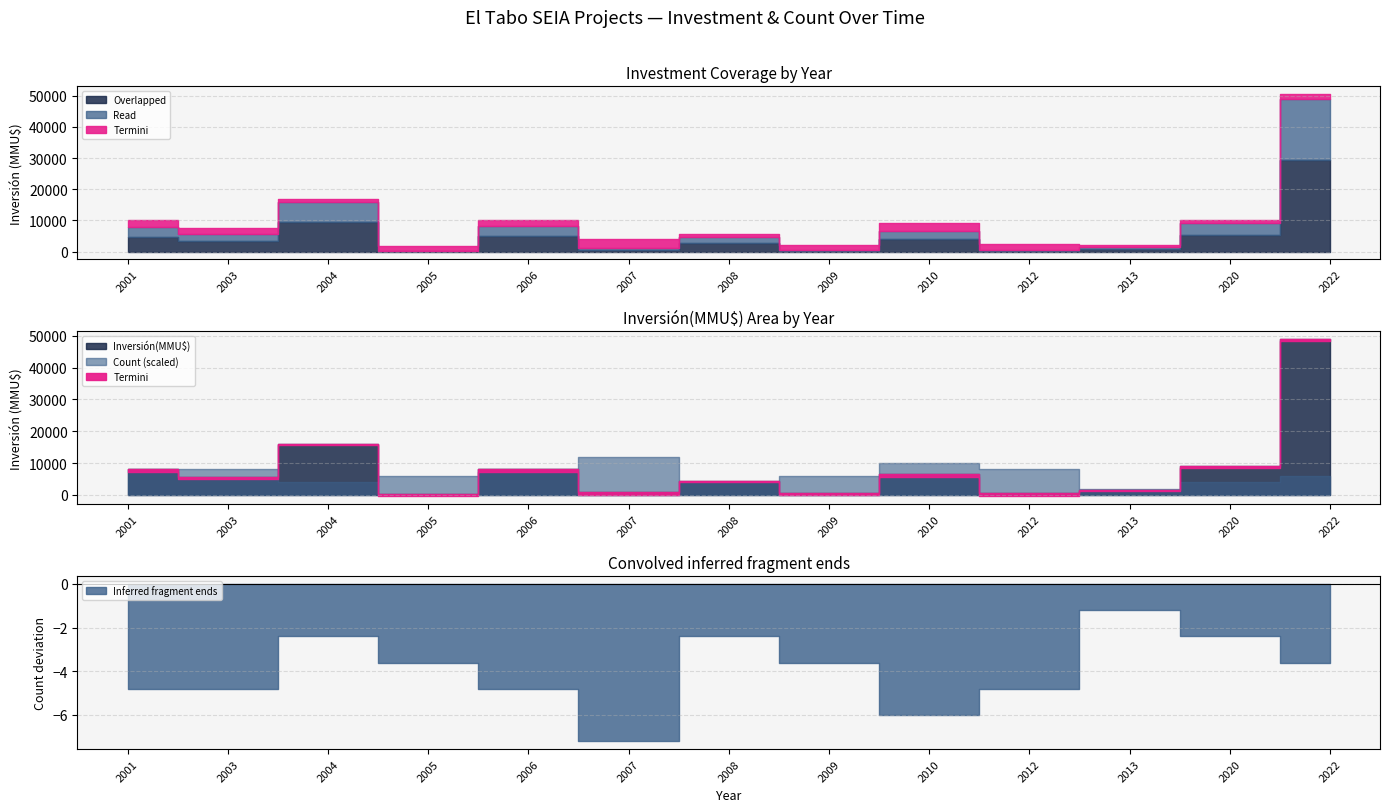

What is the greatest value displayed?

49000